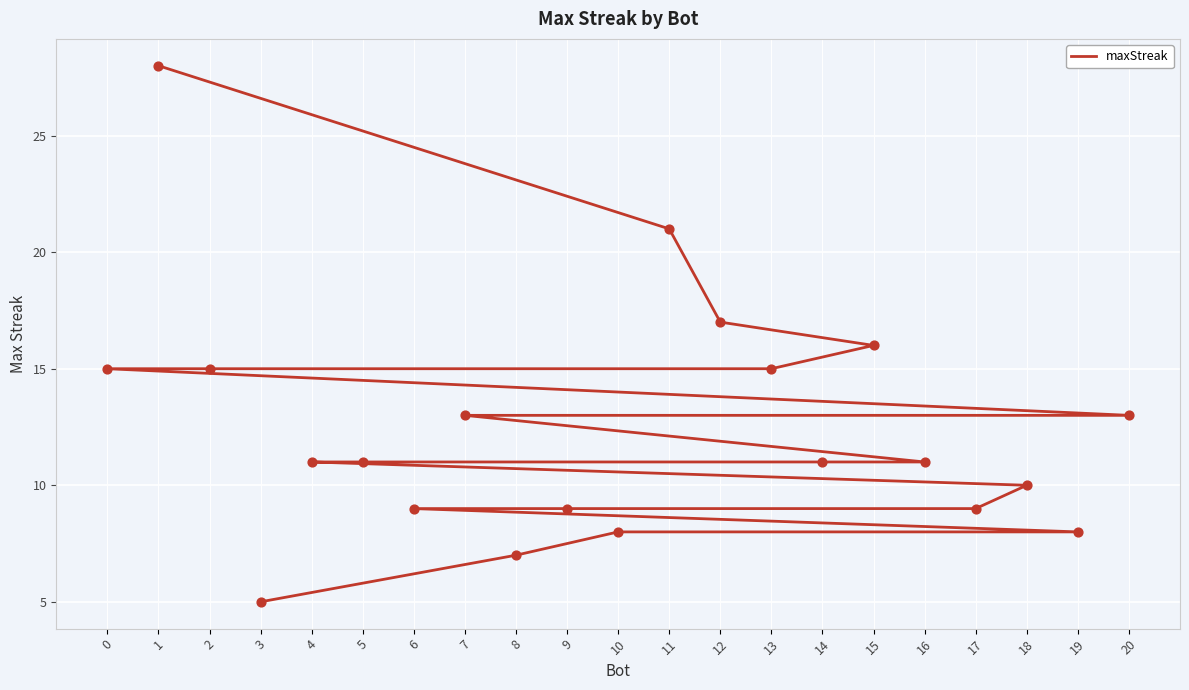

Between 4 and 7, which is larger?

7